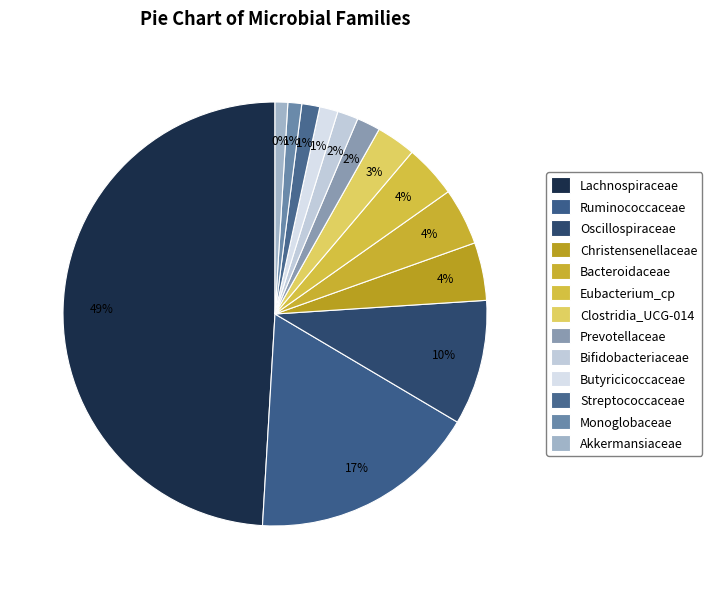

Count the number of slices in the pie.

13